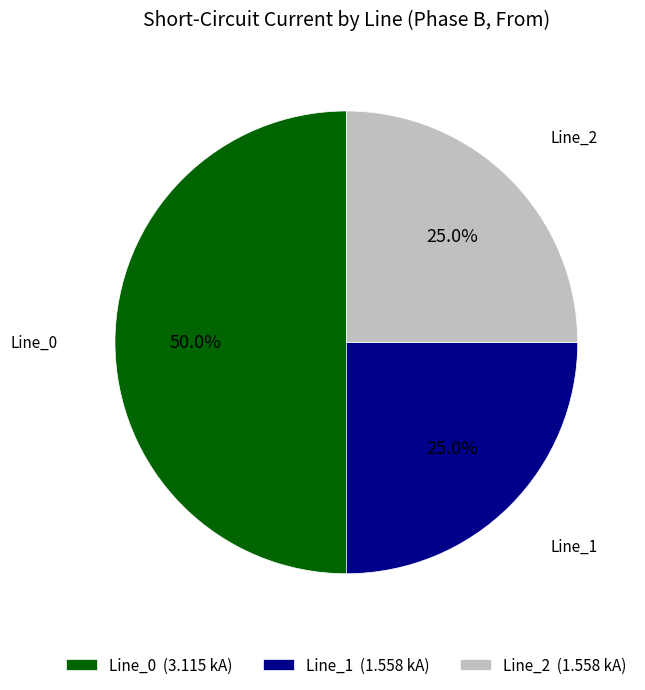

The Line_2 slice represents 32% of the pie. True or false?

False